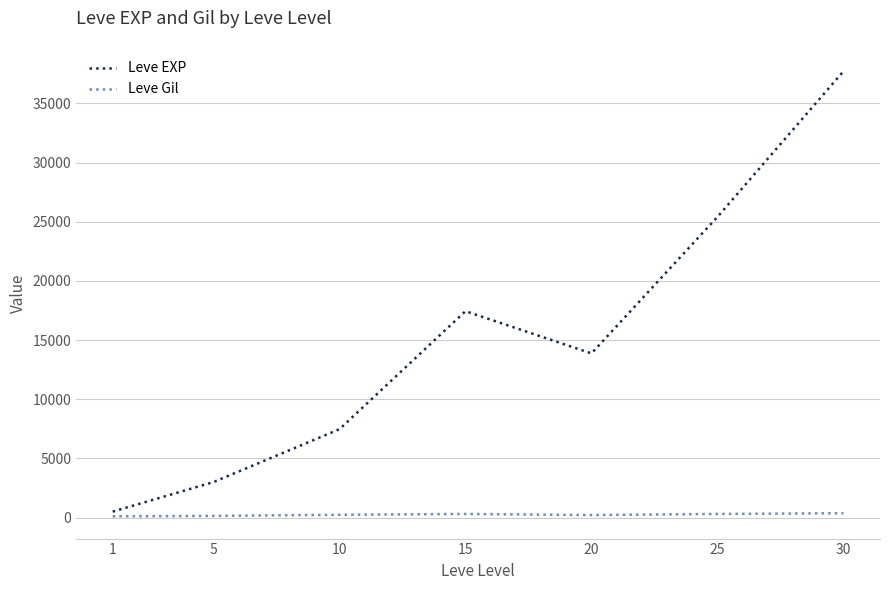

What is the sum of all Leve EXP values?

105440.2